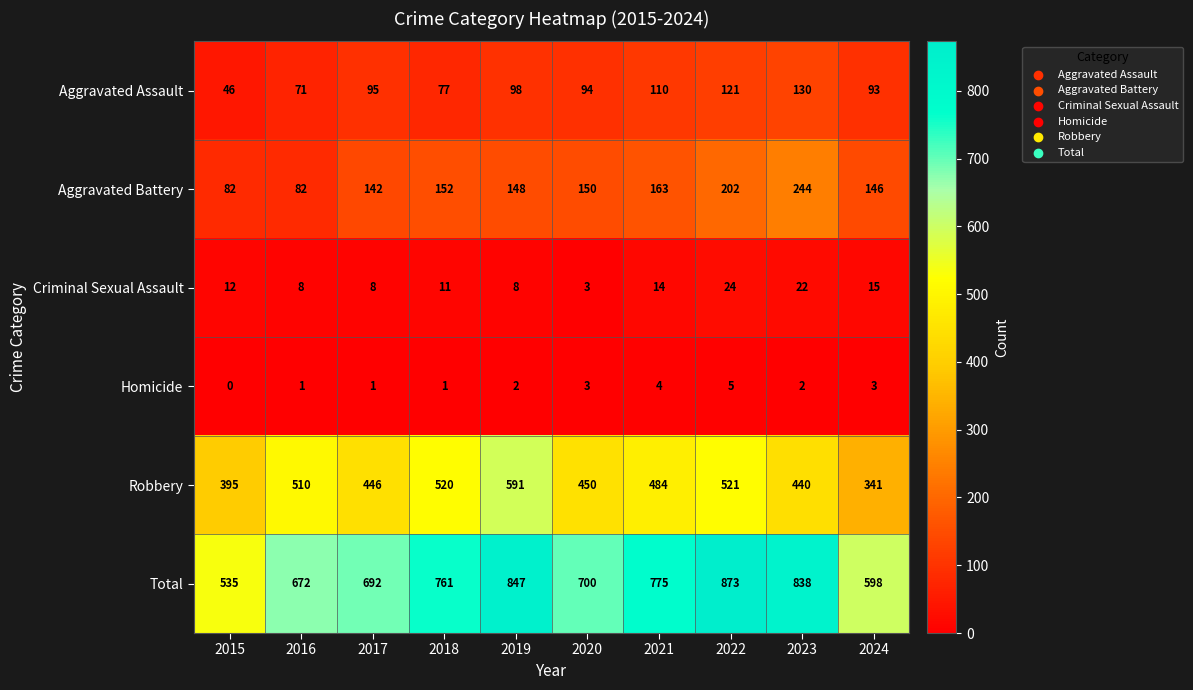

What is the highest value of the Homicide series?

5